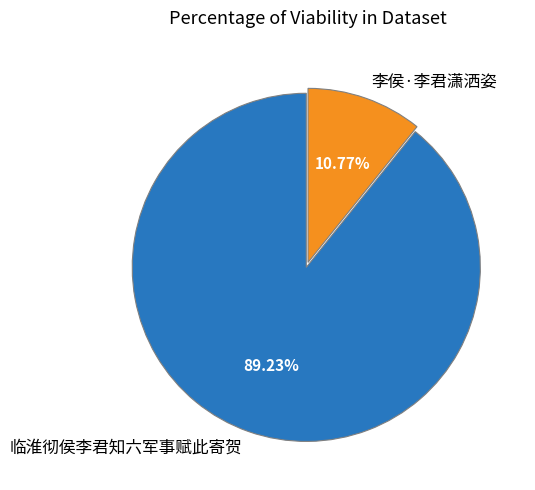

What is the total percentage of 李侯·李君潇洒姿 and 临淮彻侯李君知六军事赋此寄贺?

100.0%